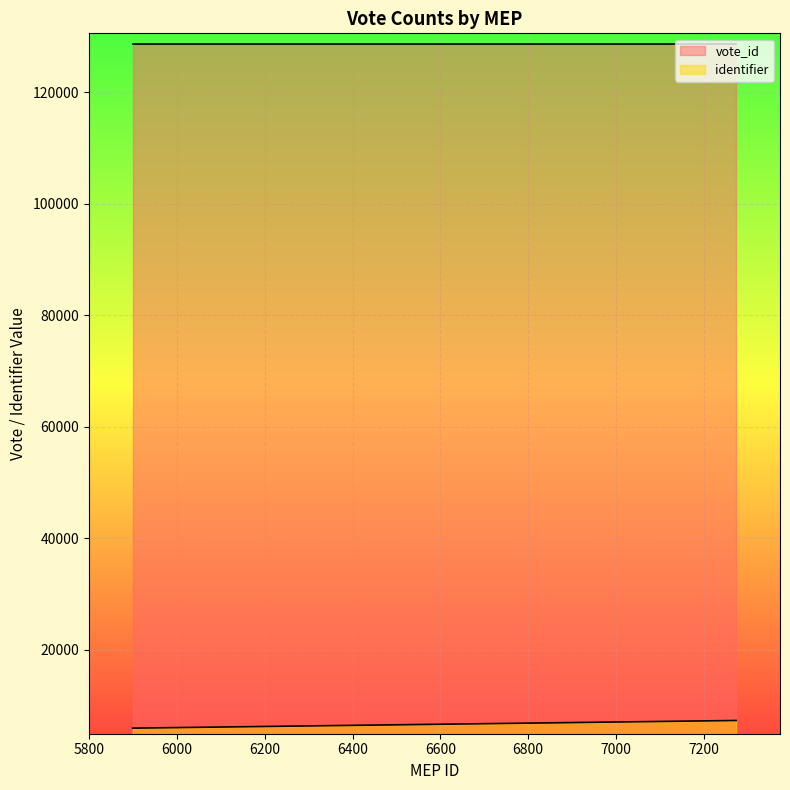

True or false: for and against intersect in this chart.

False